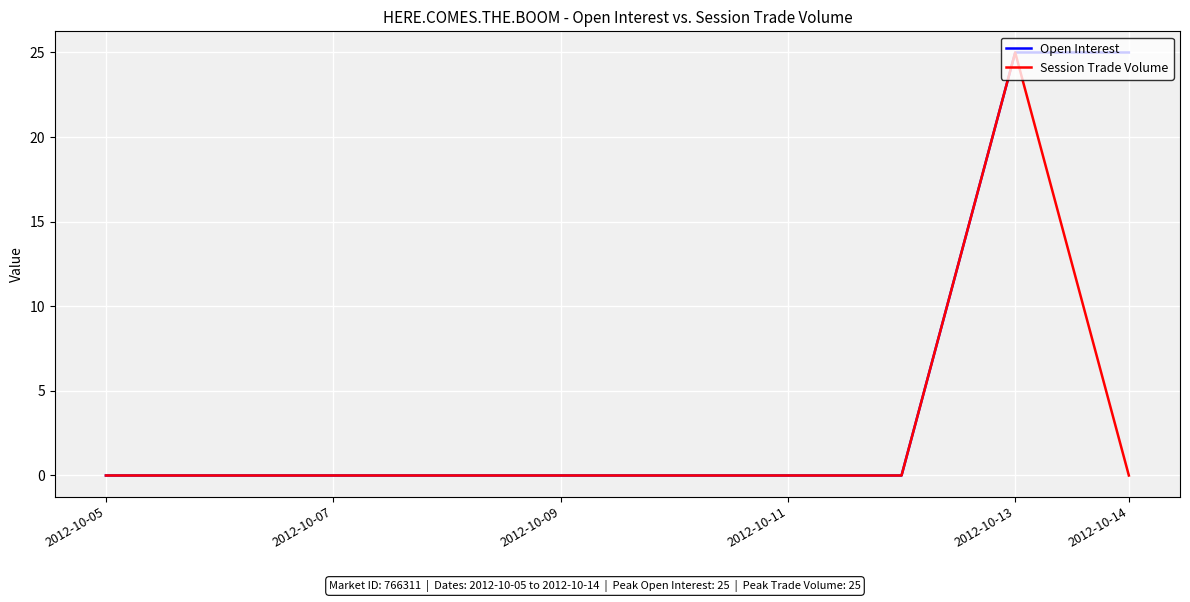

List the series in order of their overall mean, highest first.

Open Interest, Session Trade Volume